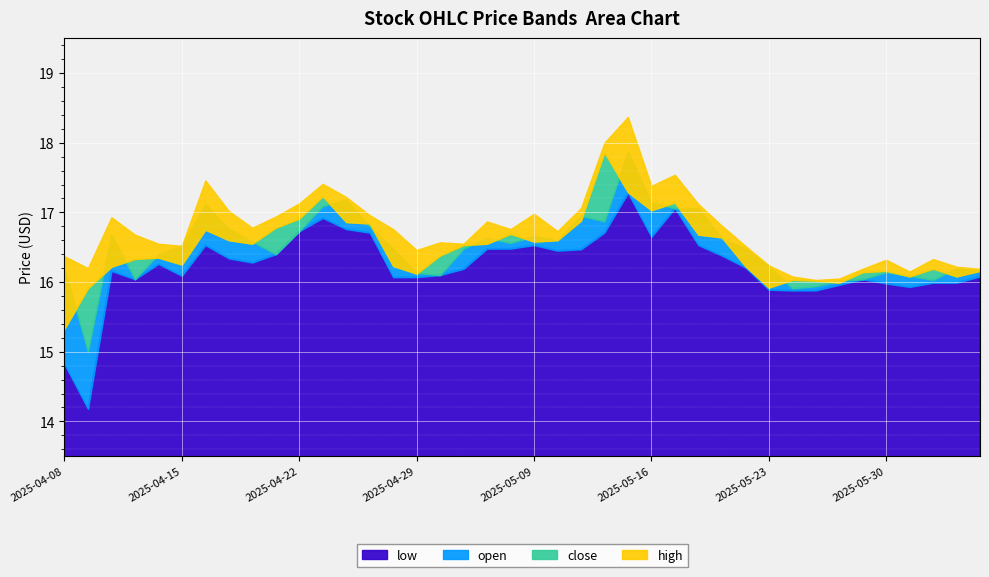

In open, how many points are lower than both neighbors (excluding endpoints)?

9